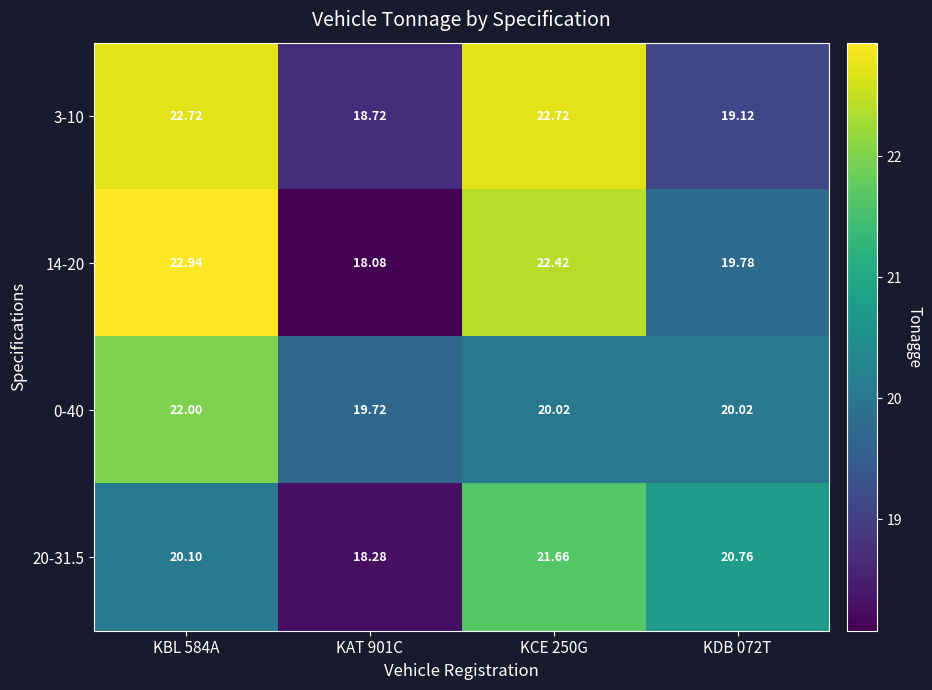

Which series has the widest spread of values?

14-20